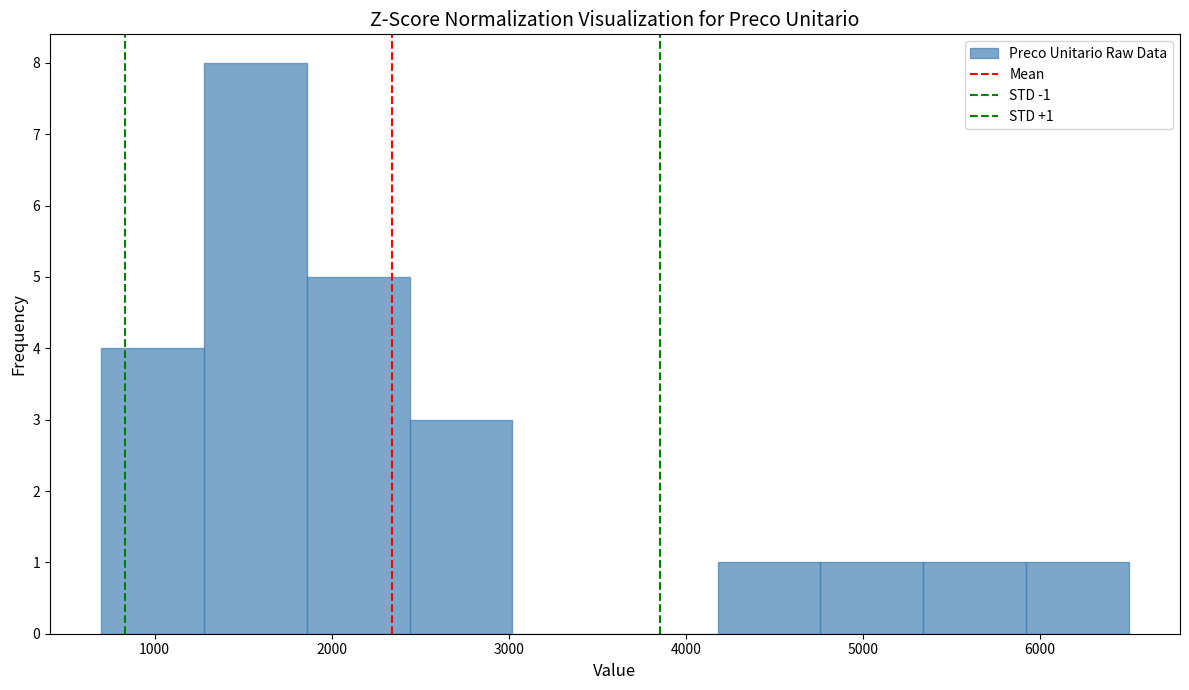

Which range on the x-axis has the tallest bar?

1280 to 1860